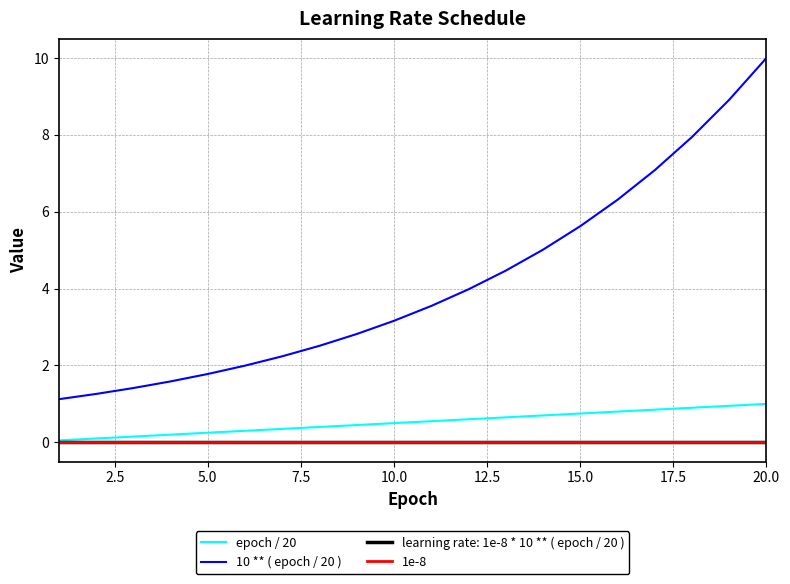

Does the chart have visible grid lines?

Yes